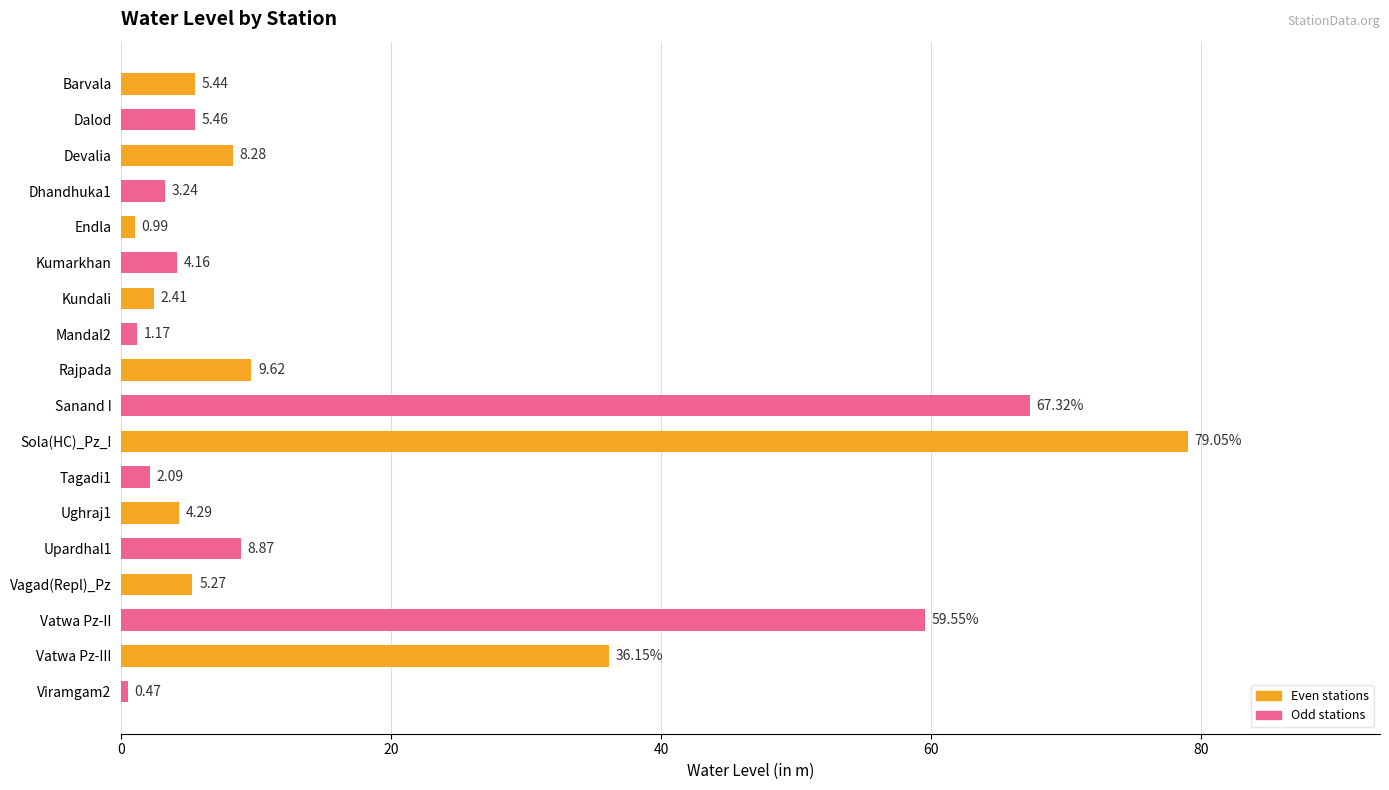

Where is the data nearest to the value 39?

Vatwa Pz-III